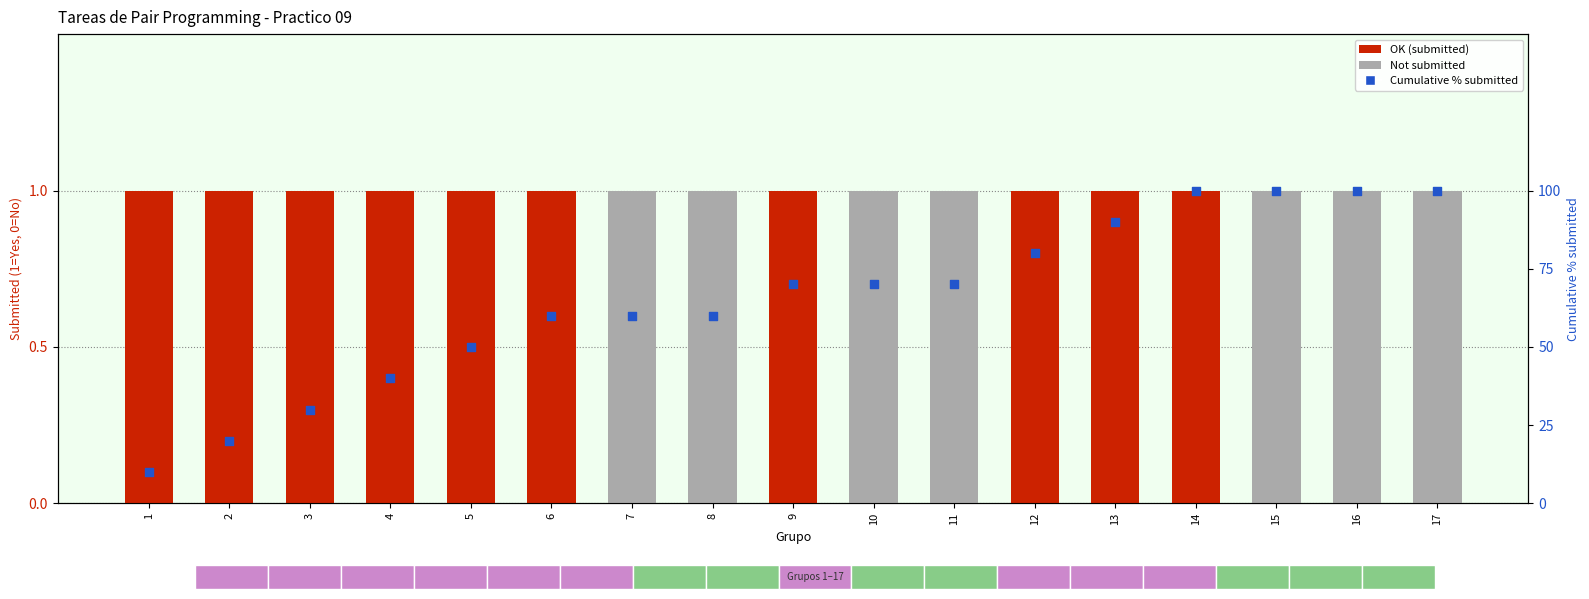

Which series contains the highest Y value?

cumulative % submitted